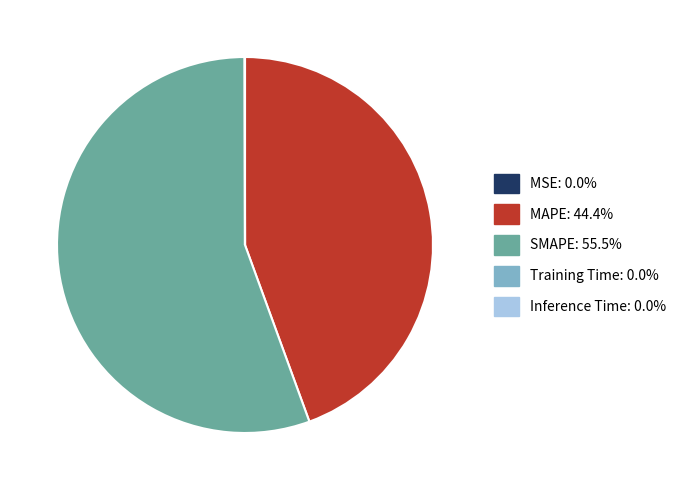

Which category accounts for the majority?

SMAPE